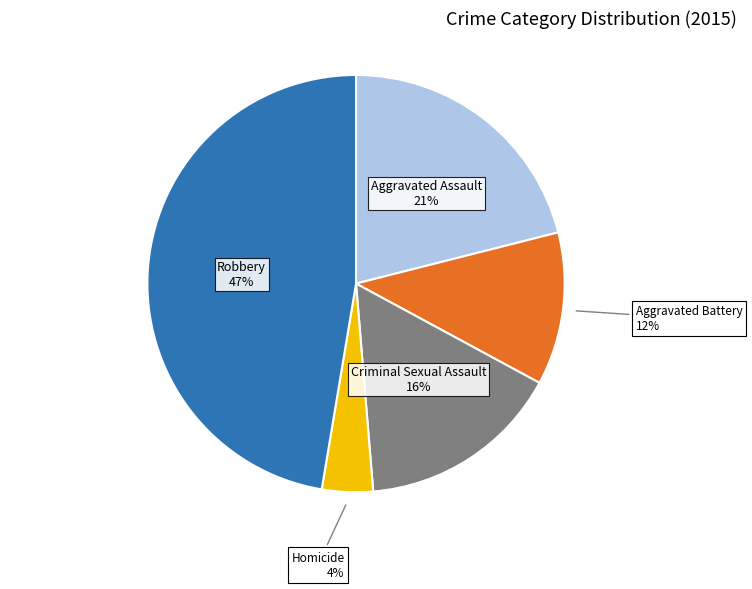

Is there any slice that represents more than half of the pie?

No